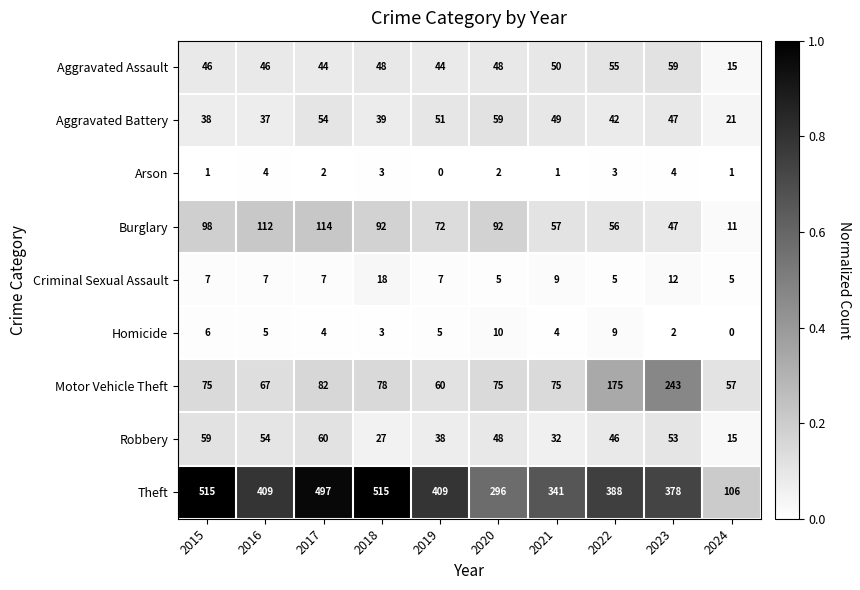

Which series has the largest range (max minus min)?

Theft